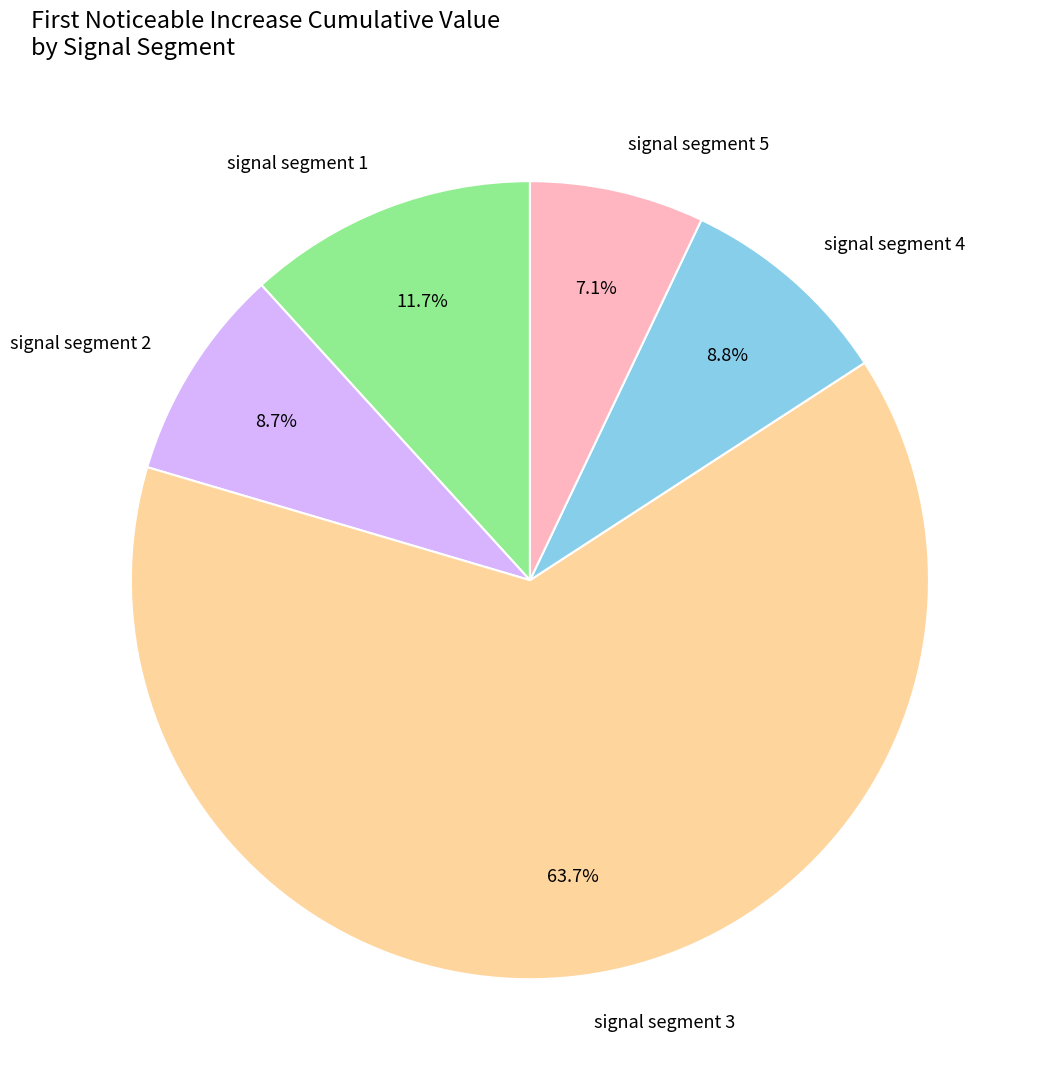

Which has a higher value, signal segment 5 or signal segment 1?

signal segment 1